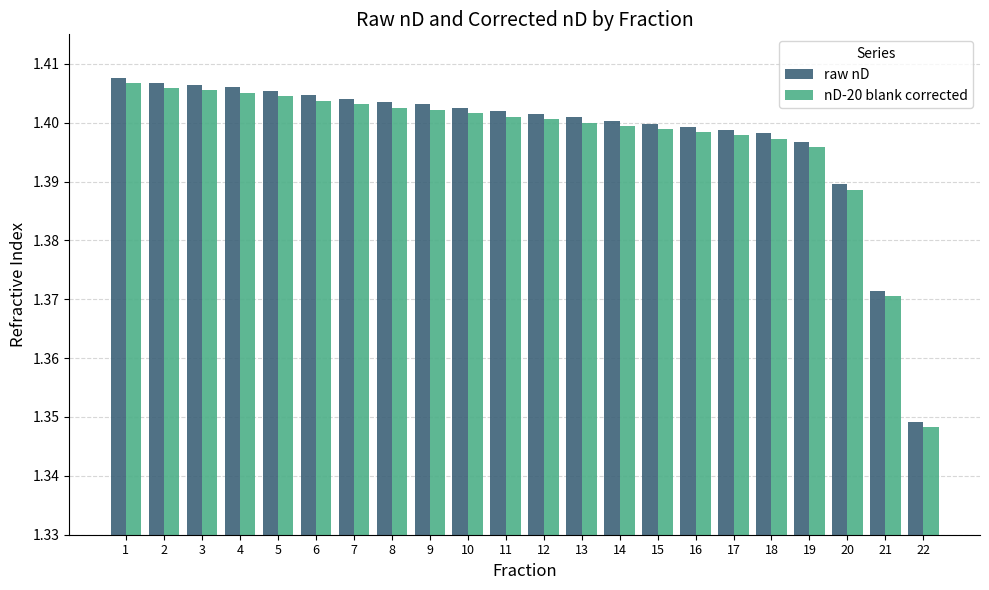

Which series has the widest spread of values?

raw nD